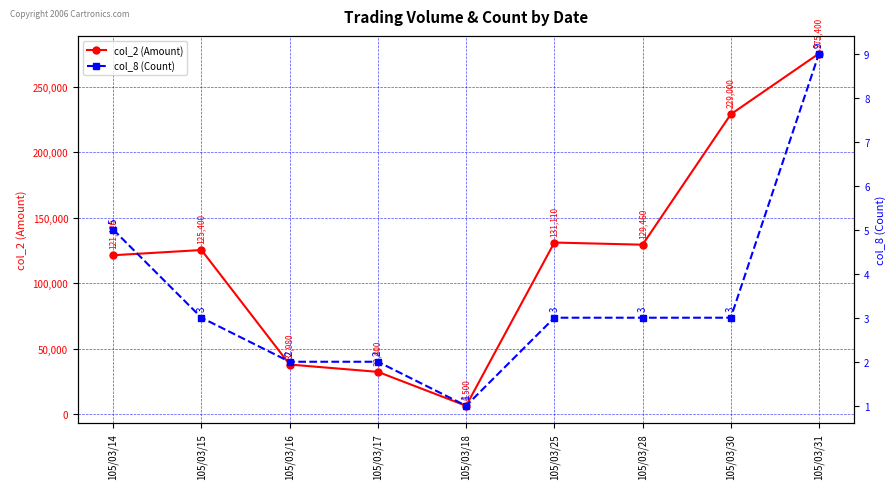

Which category has the lowest value in the col_8 (Count) series?

105/03/18